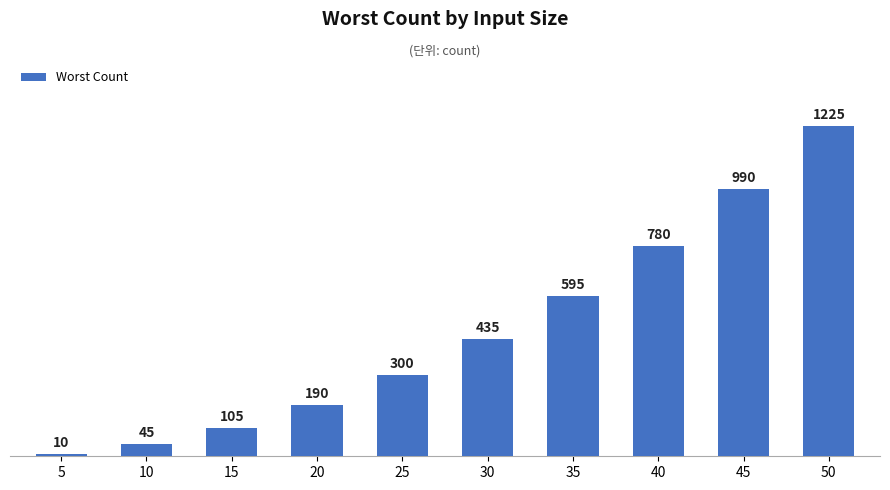

Reading left to right, transcribe all the data shown in this chart.

5=10	10=45	15=105	20=190	25=300	30=435	35=595	40=780	45=990	50=1225